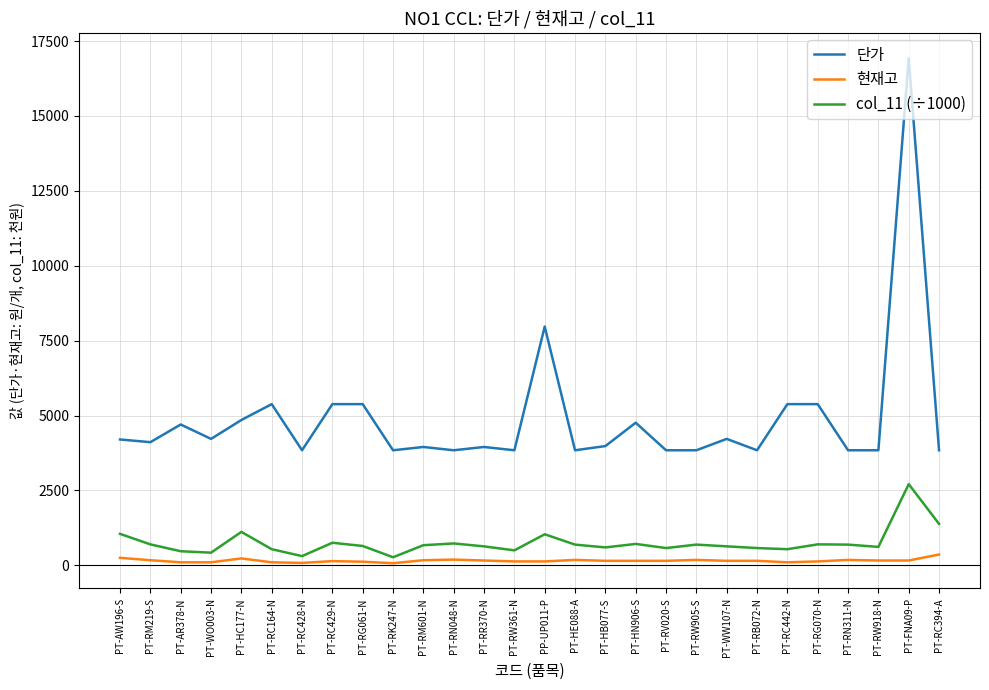

Where is 단가 nearest to the value 10385?

PP-UP011-P